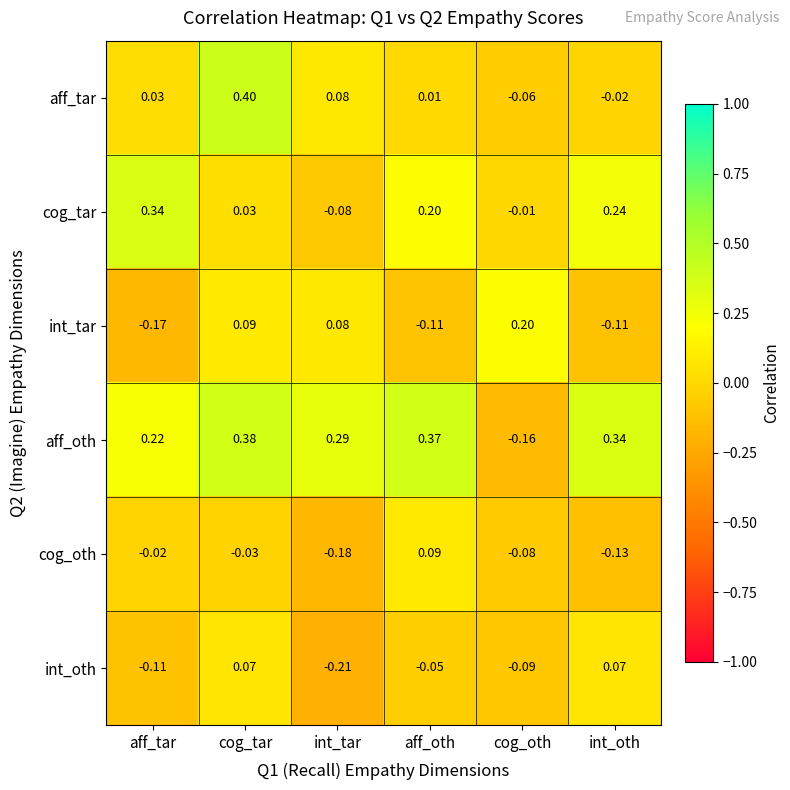

What is the spread (max minus min) of values at cog_tar?

0.4